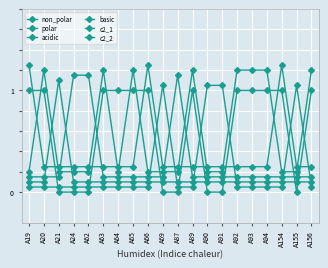

What is the total value across all series at A93?

2.8